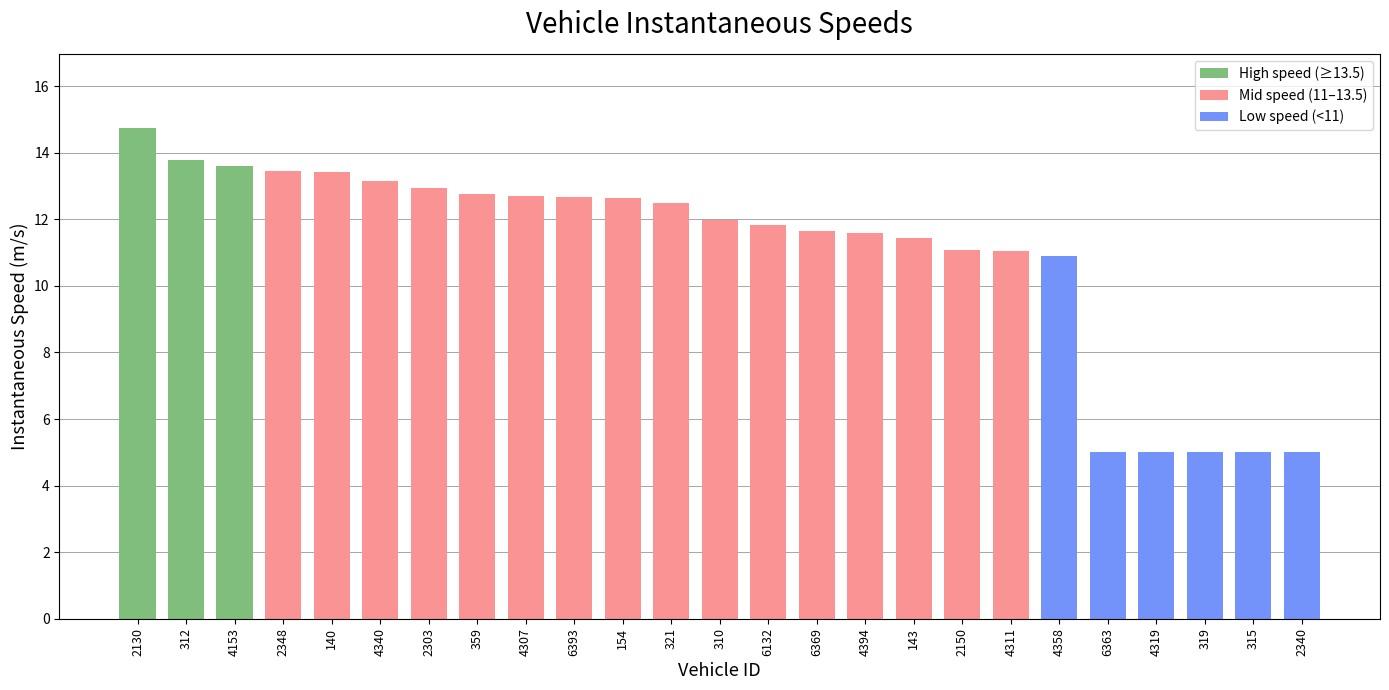

What is the average value?

11.0